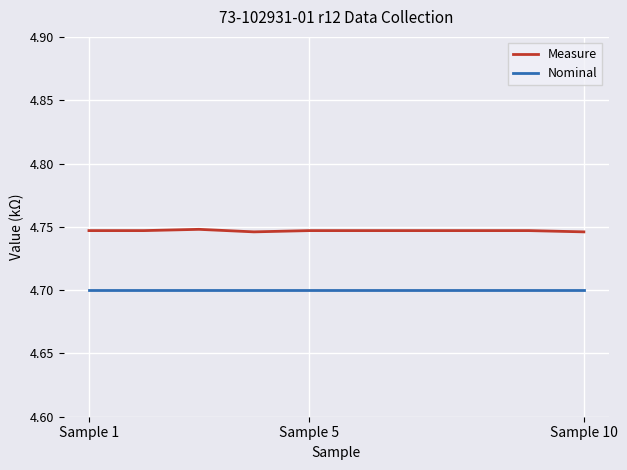

Which series has the largest total across all categories?

Measure